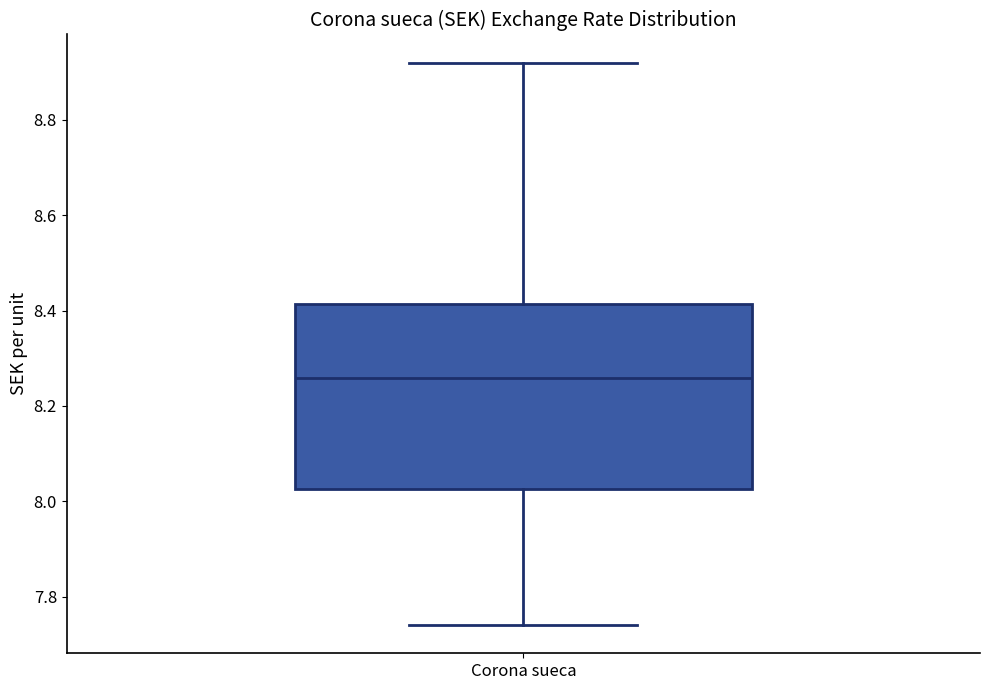

Where does the upper whisker of the box for Corona sueca end on the y-axis? The values are not printed on the chart, so give them approximately, as read against the axis.

8.92